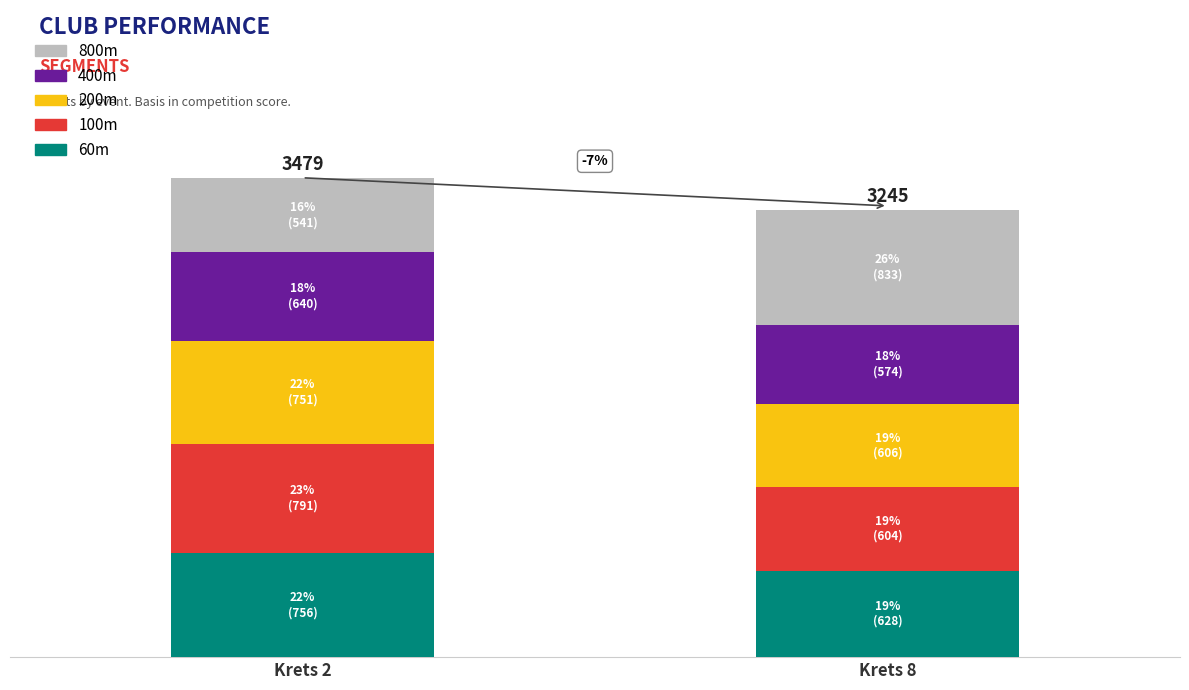

What are all the series names shown in the legend?

800m, 400m, 200m, 100m, 60m